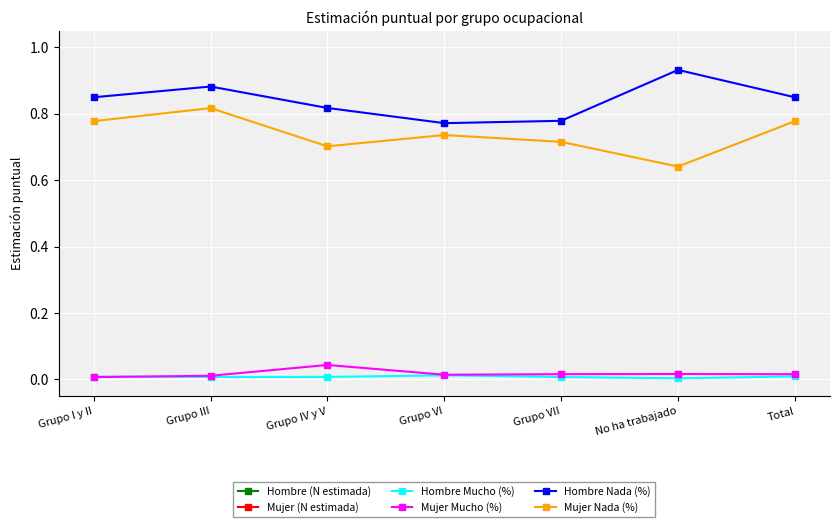

What position from the left is No ha trabajado?

6